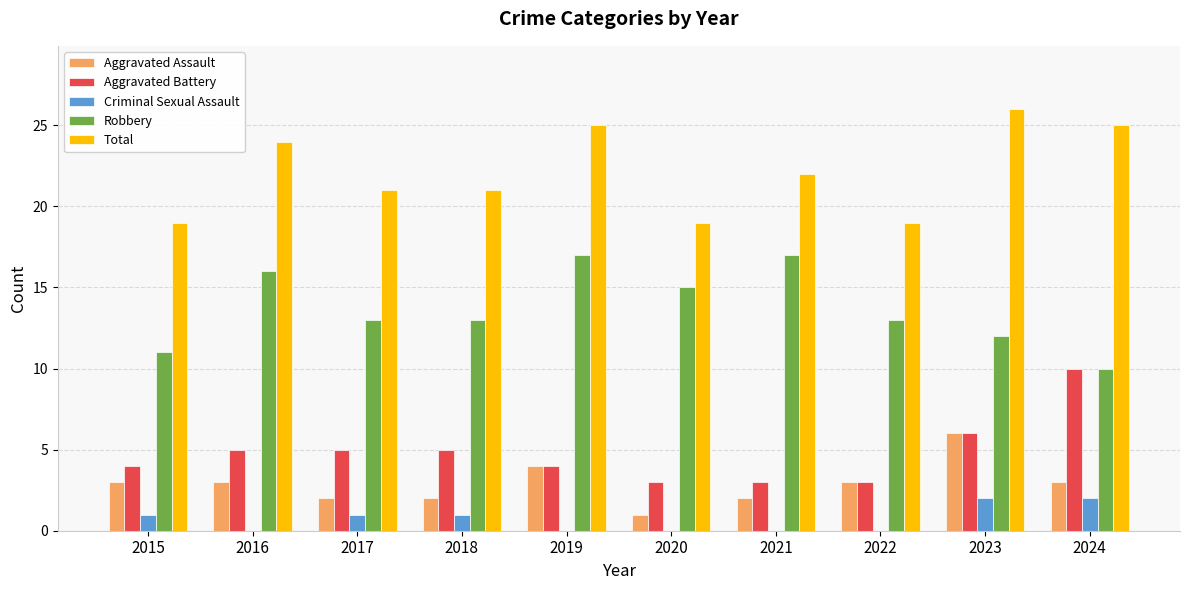

Where does the Robbery series first go above 13?

2016